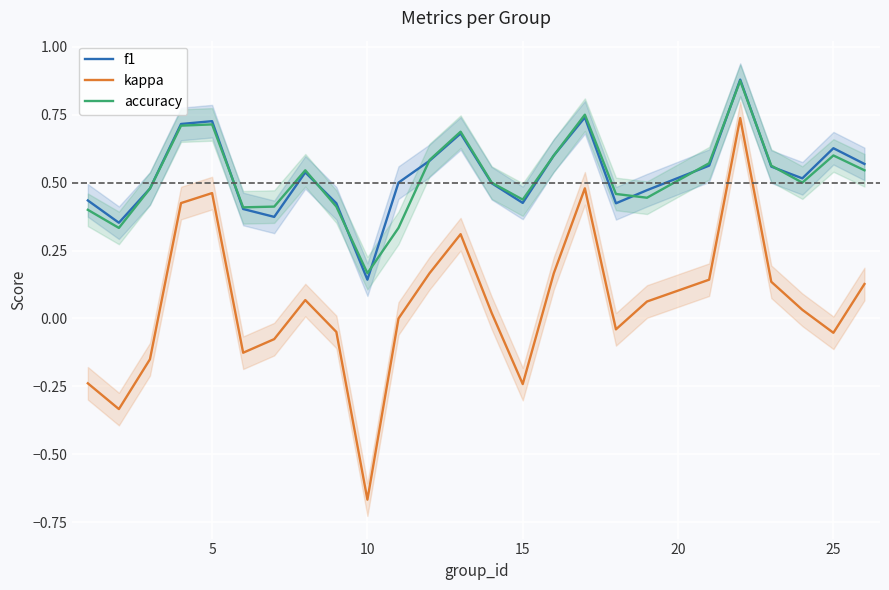

True or false: kappa and f1 cross at least once.

False